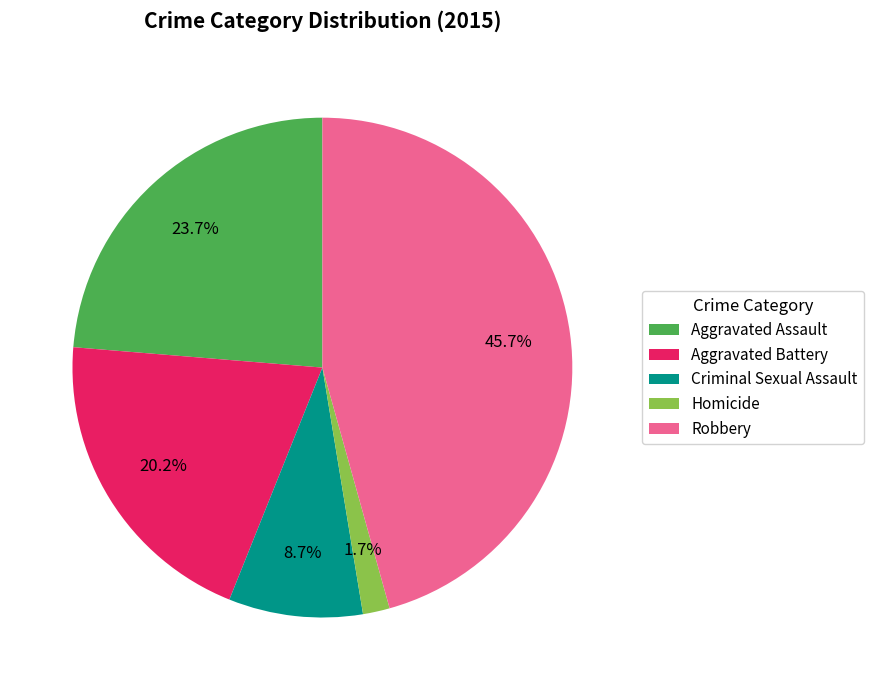

Between Homicide and Aggravated Assault, which is larger?

Aggravated Assault